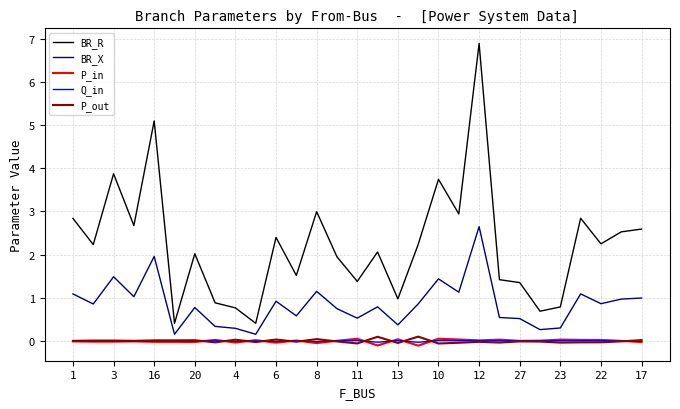

Which series has the largest range (max minus min)?

BR_R